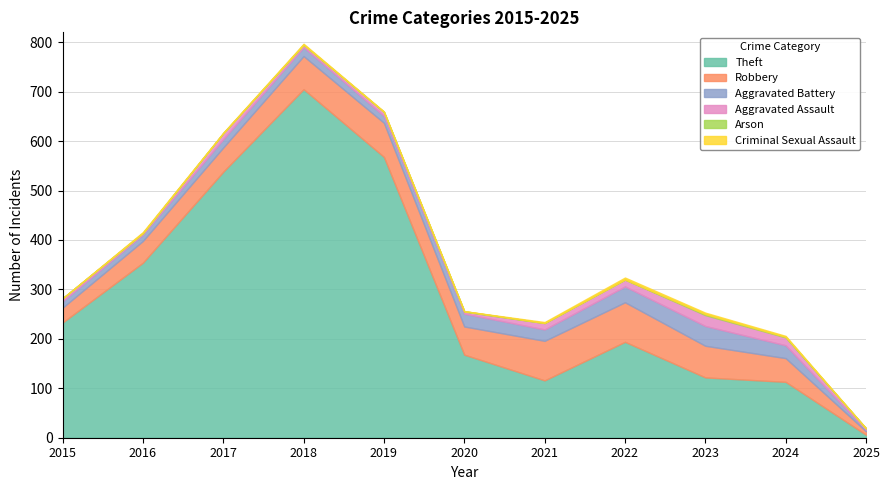

True or false: Aggravated Assault has more than 0 points higher than both neighbors.

True